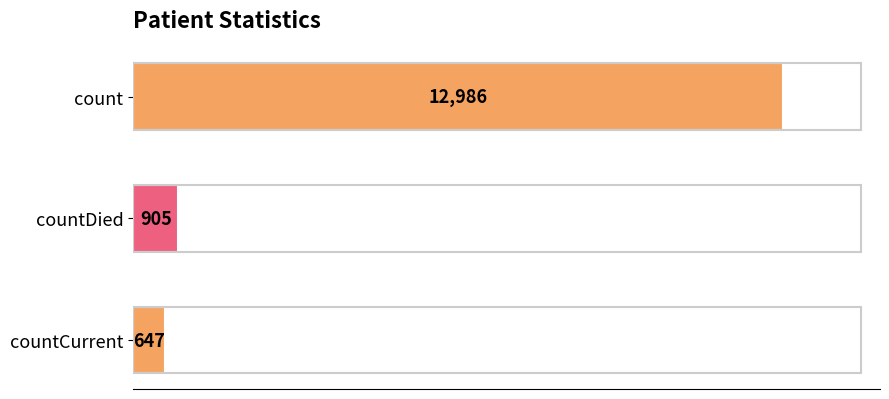

Rank the categories by value from lowest to highest.

countCurrent, countDied, count